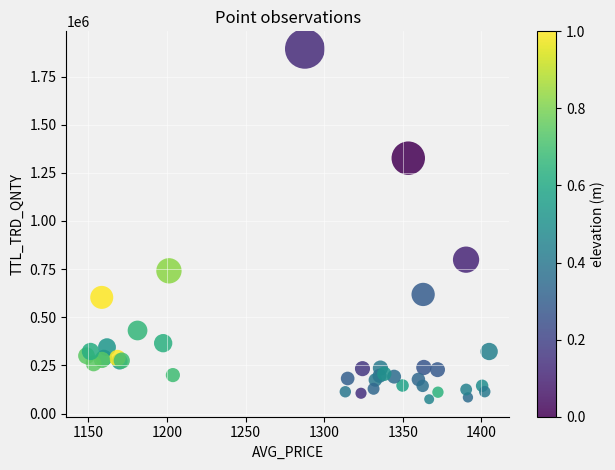

What Y value in the scatter plot is closest to 984160?

799038